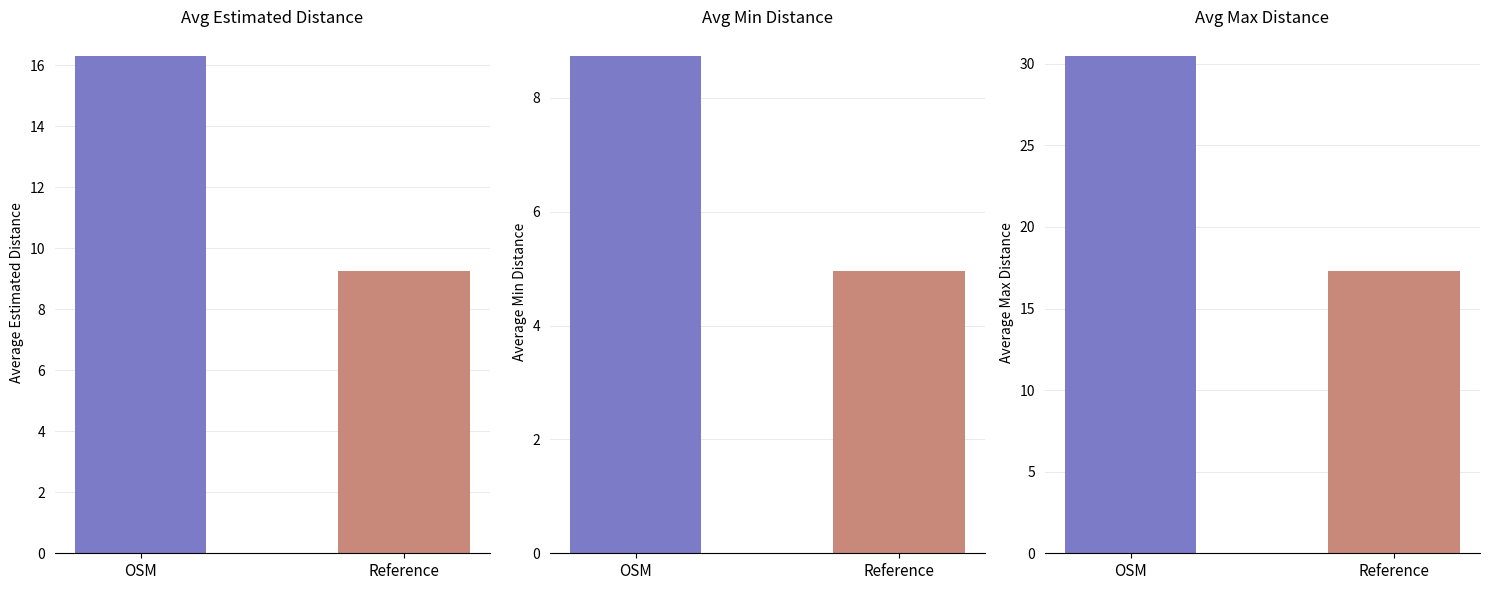

Which series changed the most between OSM and Reference?

Avg Max Distance